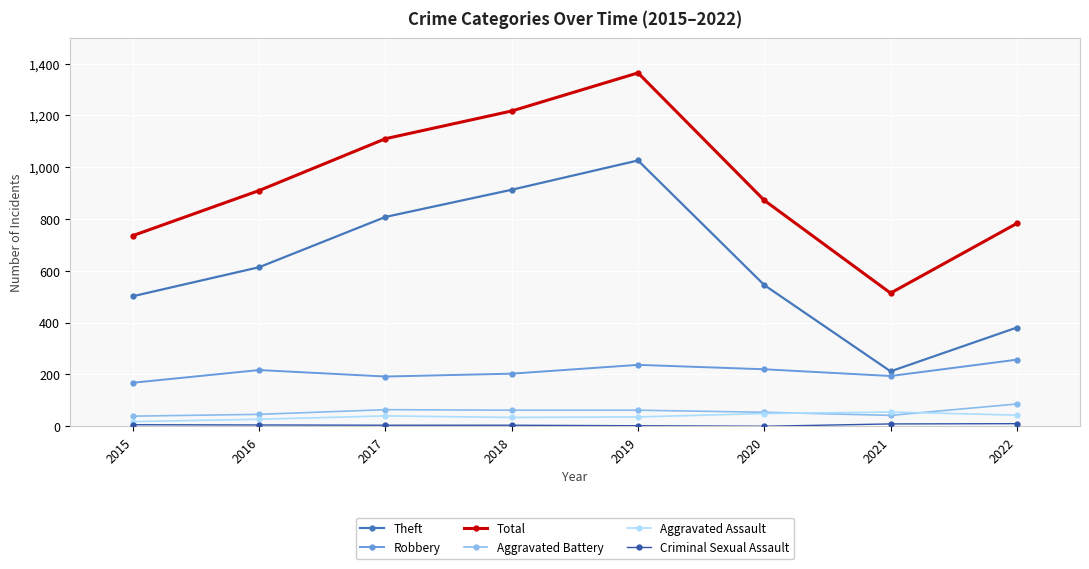

Where is the first local maximum for Robbery?

2016